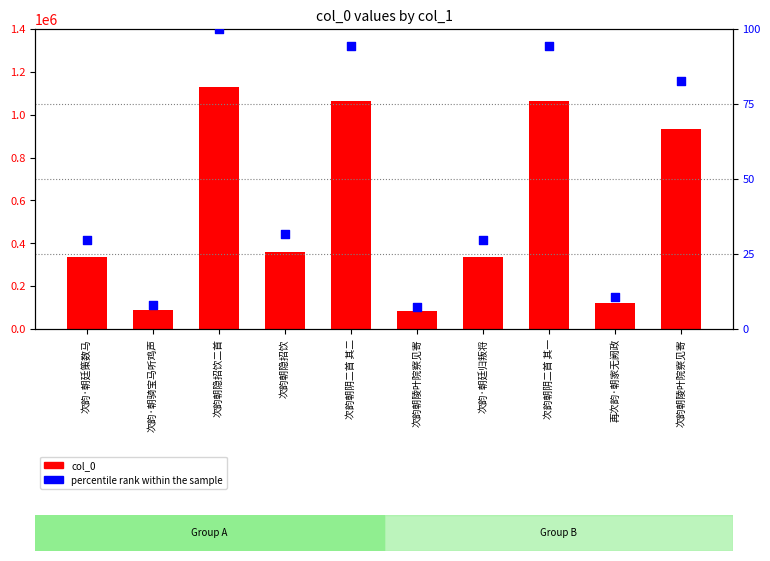

What is the total value across all series at 次韵朝陵叶院察见寄?

84264.5